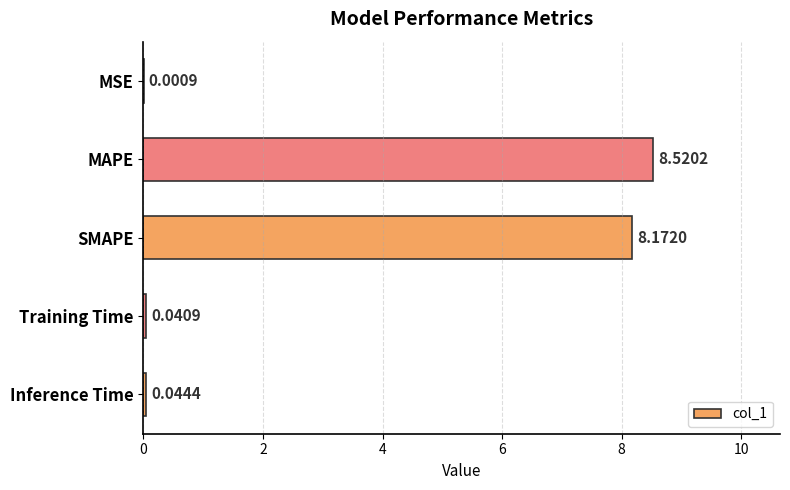

What is the sum of the values at MAPE and MSE?

8.5